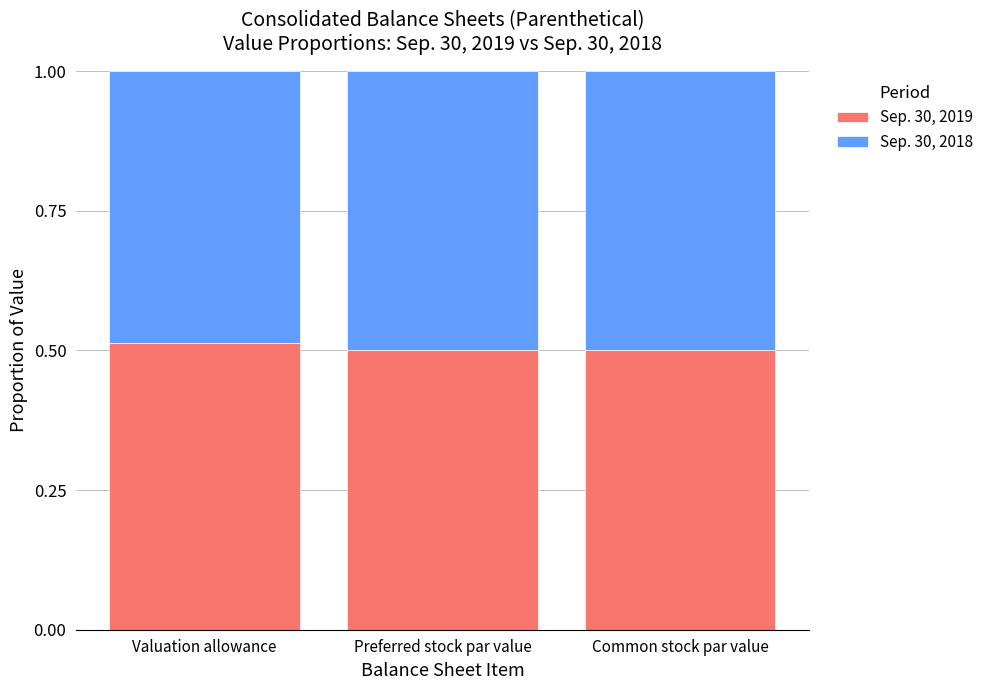

What is the sum of the Sep. 30, 2019 values at Valuation allowance and Preferred stock par value?

1.0